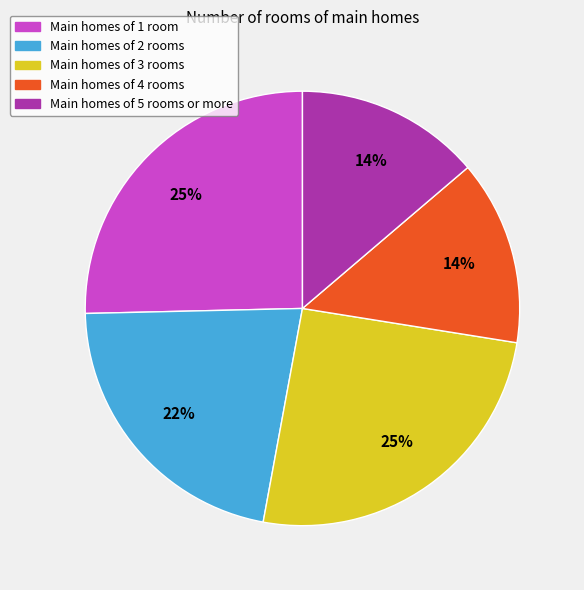

To the nearest percent, what is the average slice percentage?

20%